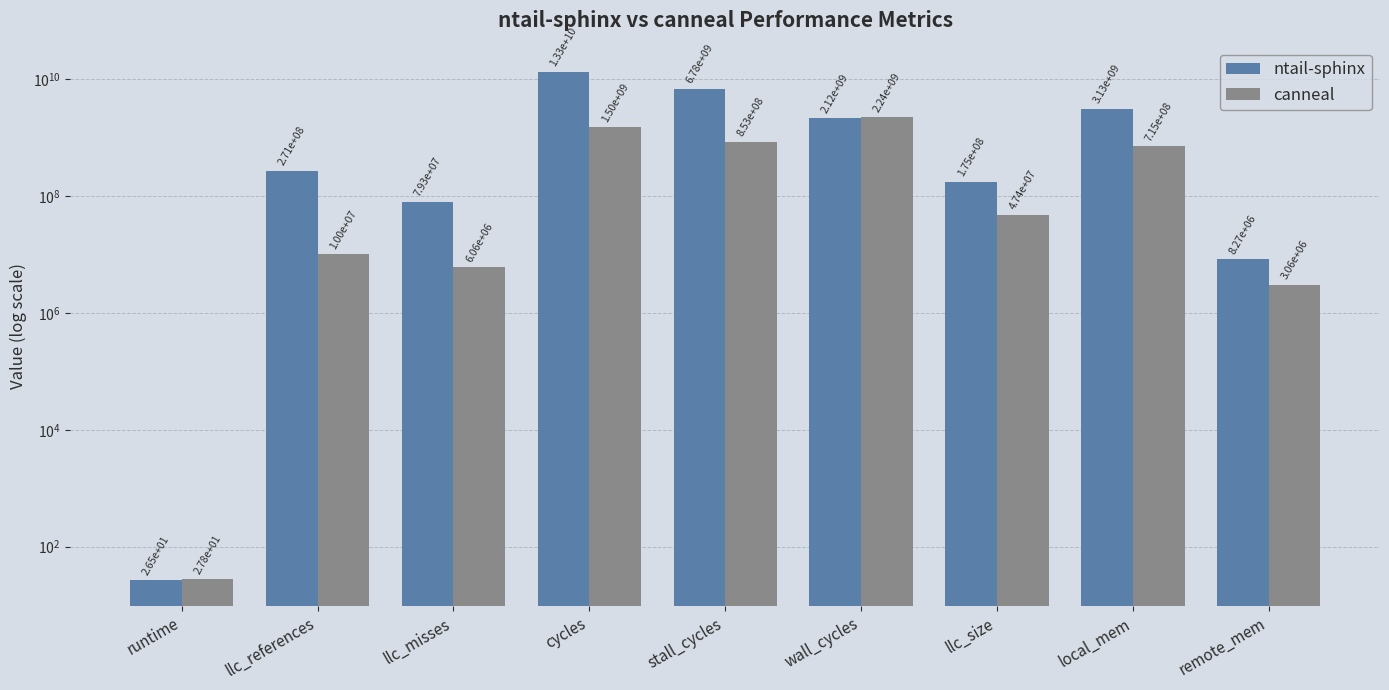

At which label does canneal first exceed 47448064?

cycles